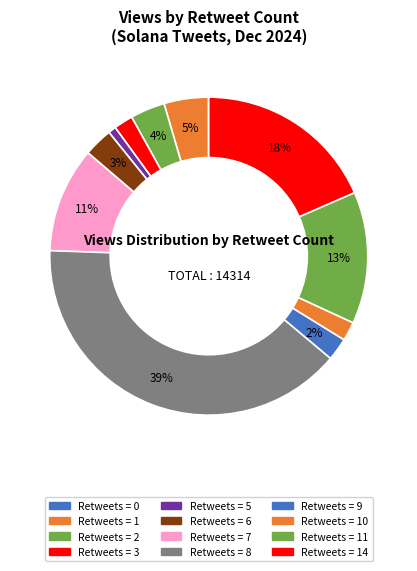

How many segments does this pie chart have?

12